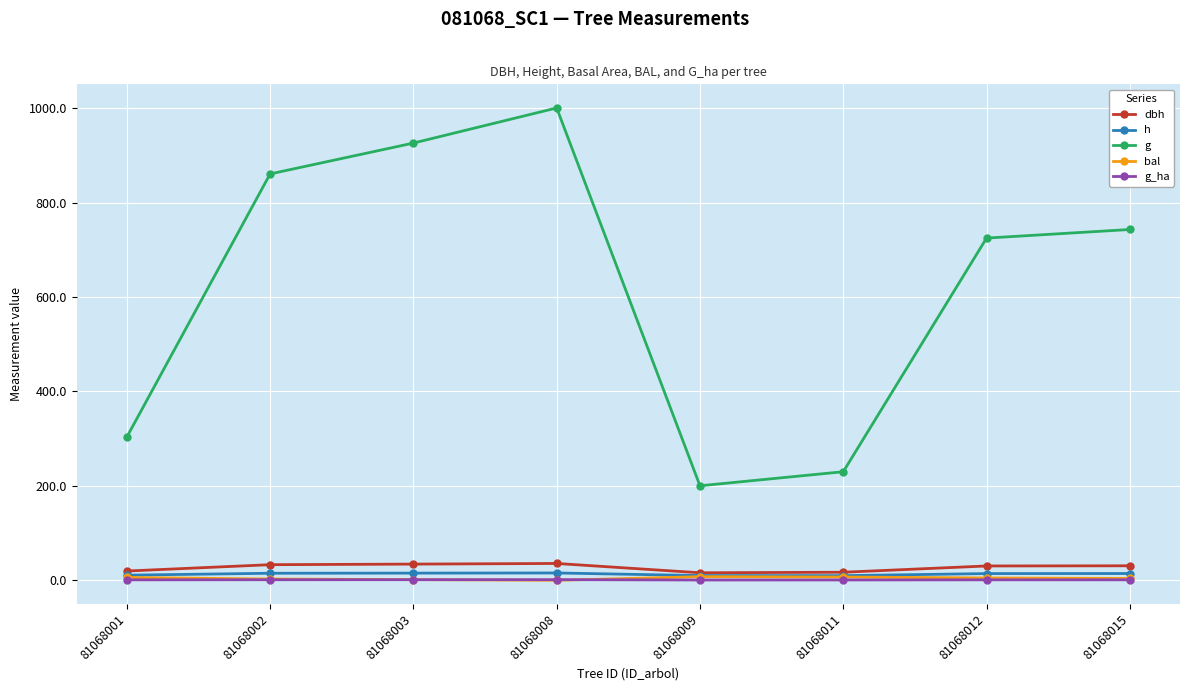

At which category is the sum across all series the highest?

81068008